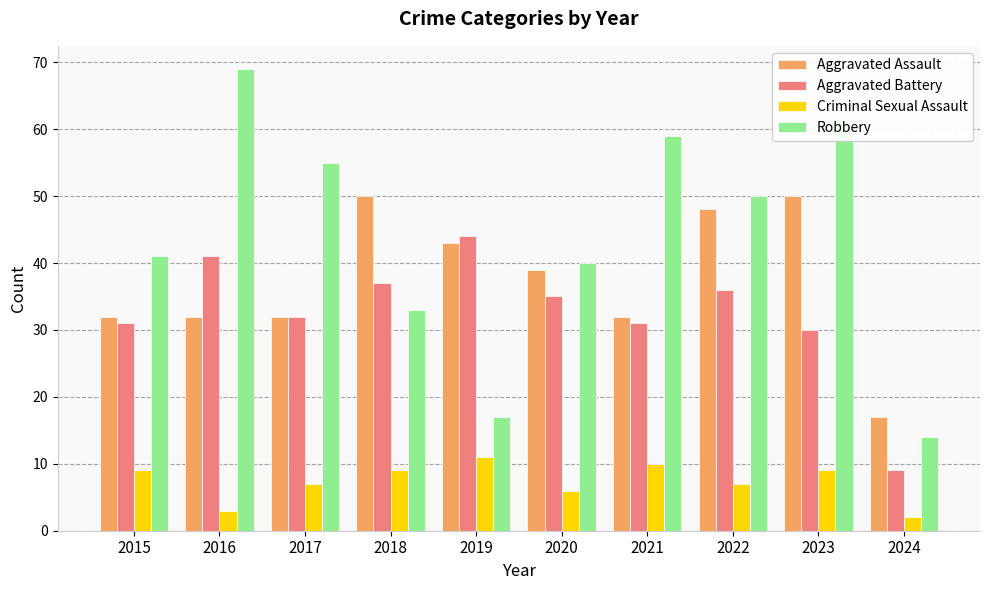

At which label does Aggravated Battery first exceed 35?

2016